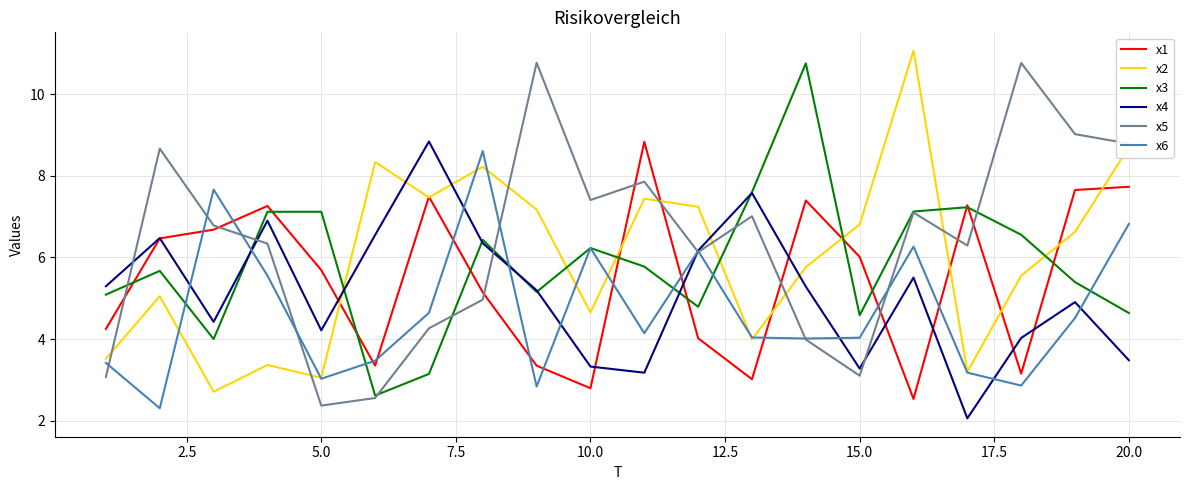

At how many categories does at least one series exceed 4?

20